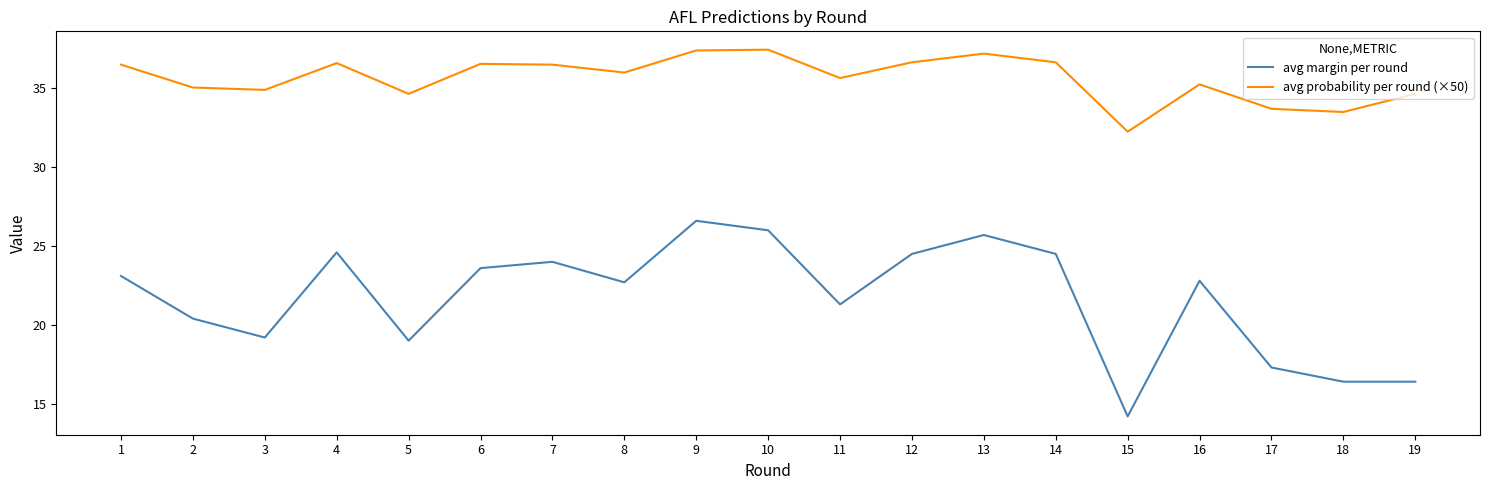

Which series has the largest total across all categories?

avg probability per round (×50)